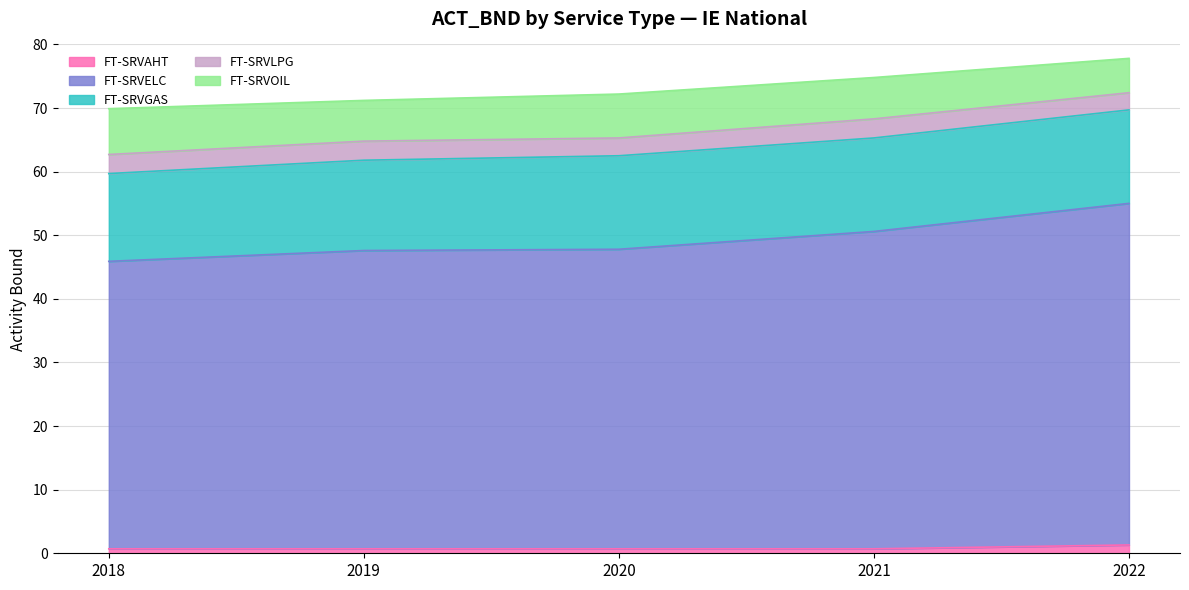

True or false: FT-SRVELC and FT-SRVGAS cross at least once.

False